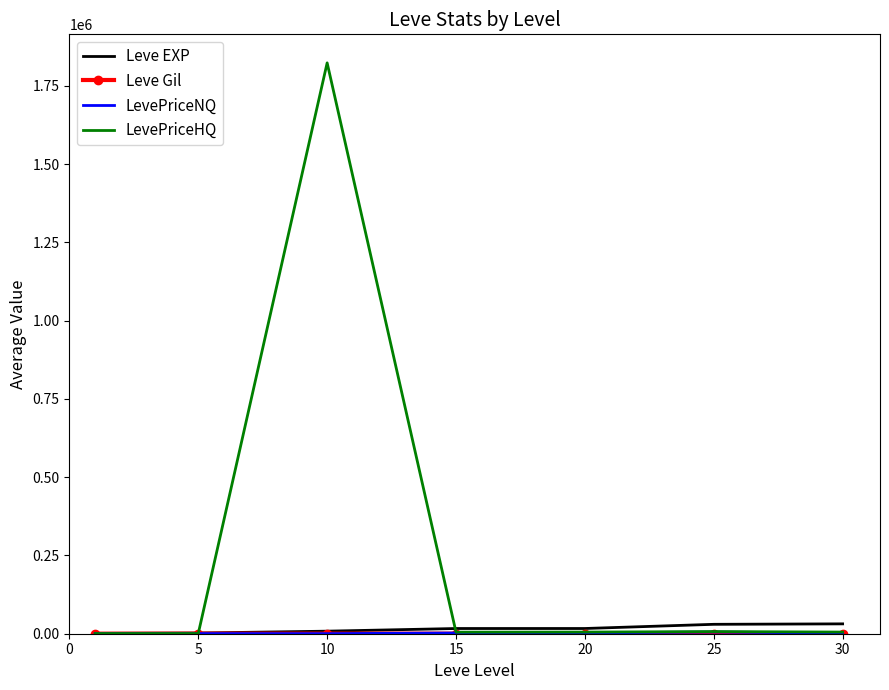

Which series has the largest total across all categories?

LevePriceHQ